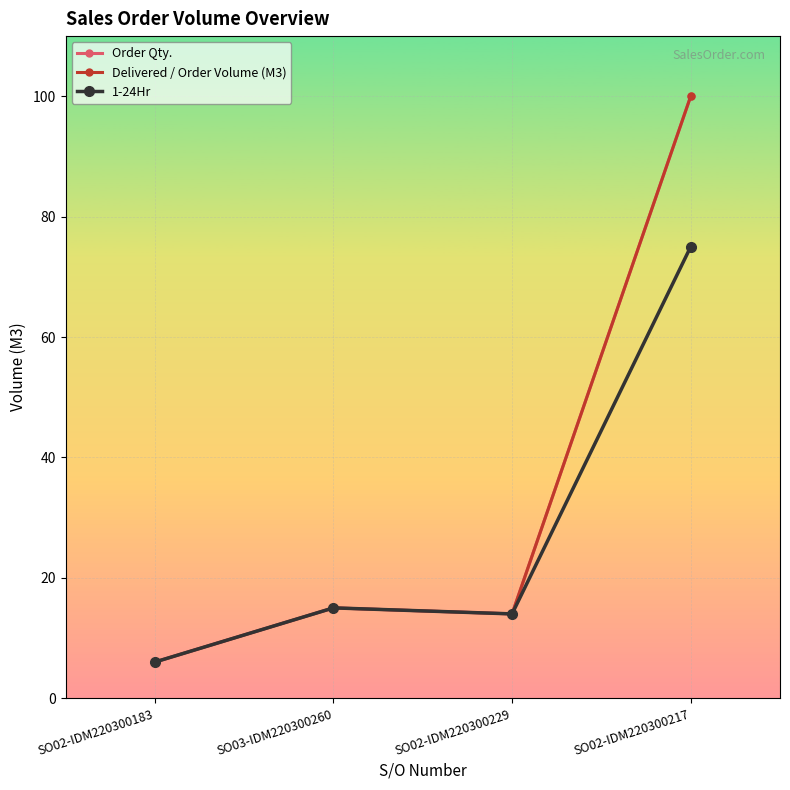

What is the approximate value of Order Qty. at SO02-IDM220300217, to the nearest 10?

100